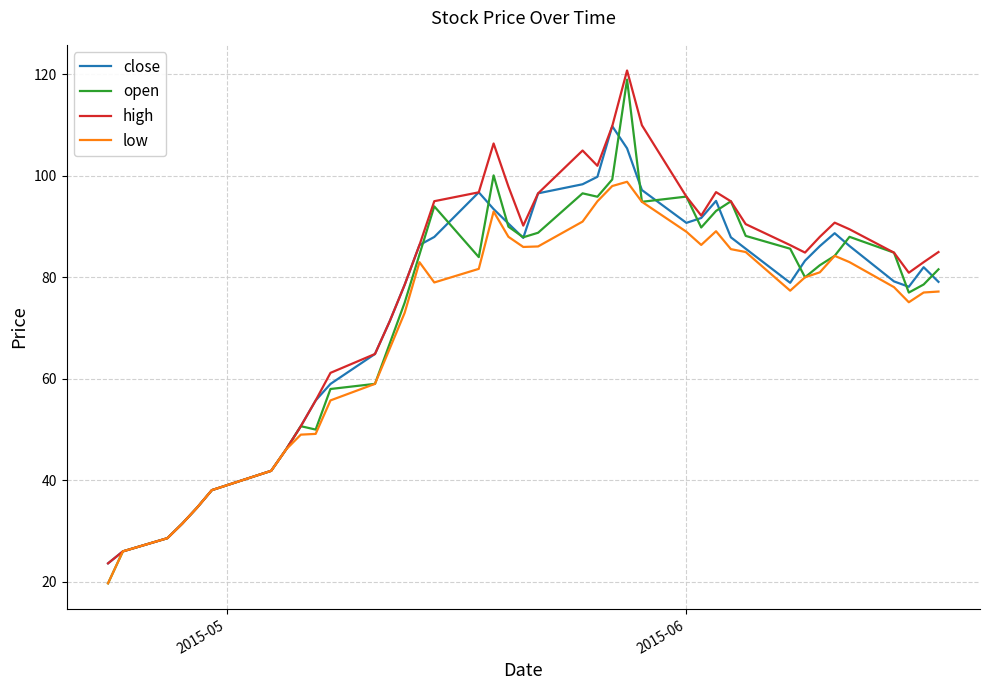

Which series has the widest spread of values?

open